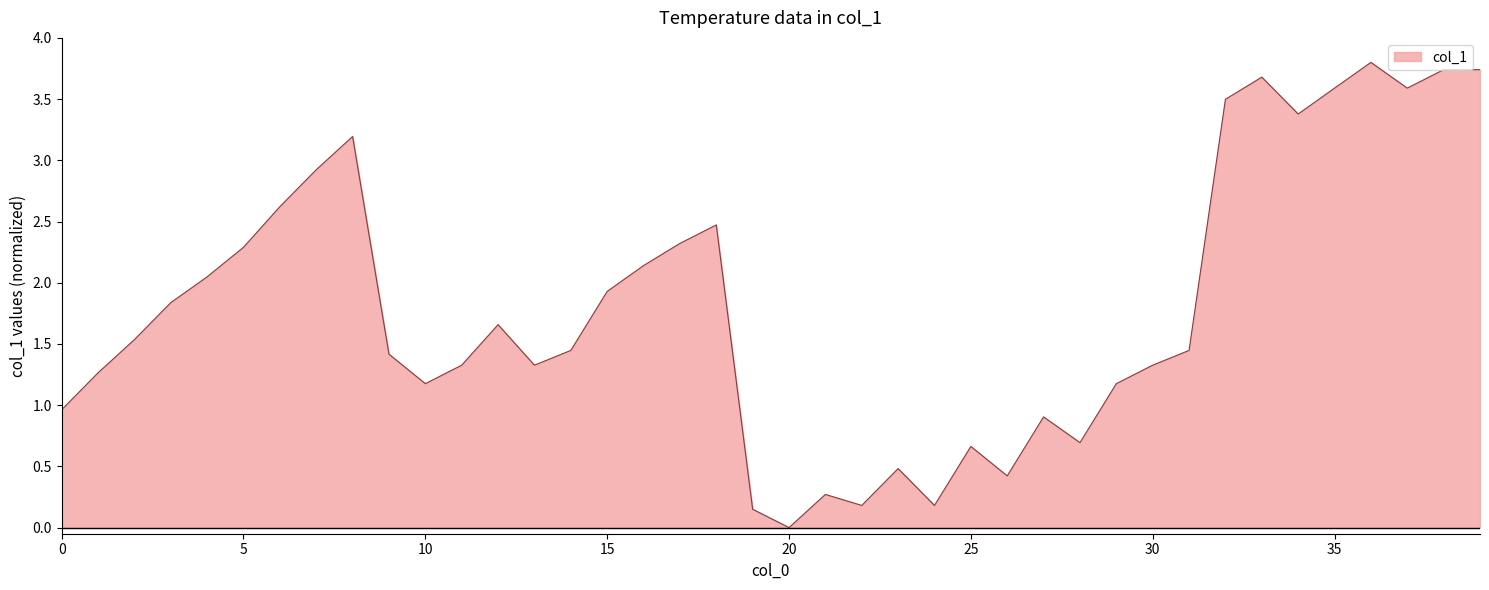

What is the difference between the maximum and minimum values?

3.8